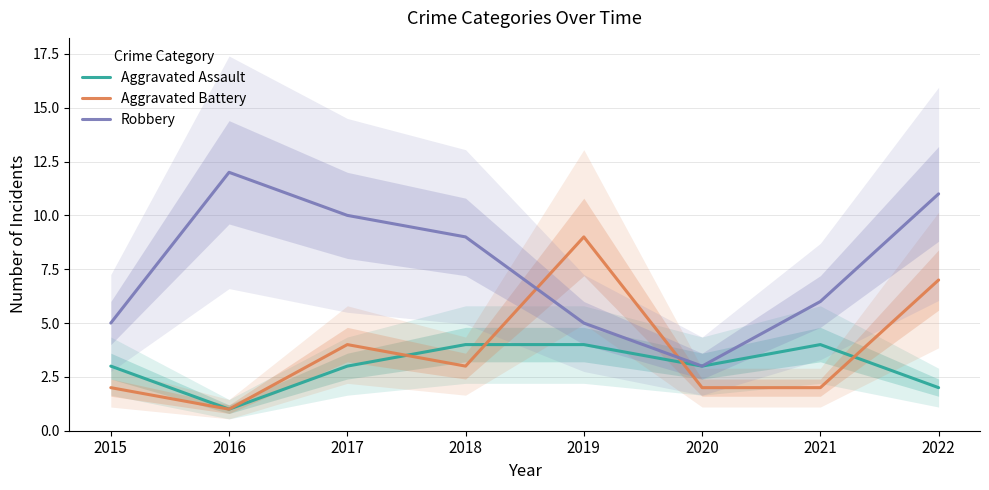

Rank the series by their average value, from highest to lowest.

Robbery, Aggravated Battery, Aggravated Assault